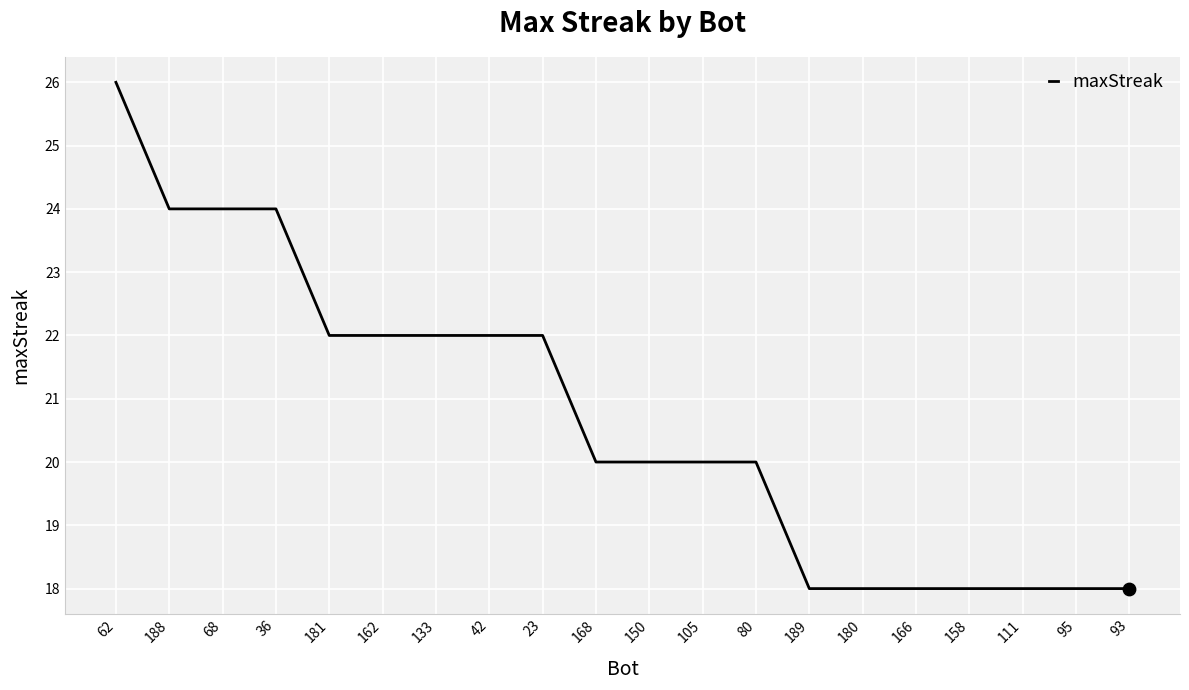

Which has a higher value, 93 or 188?

188